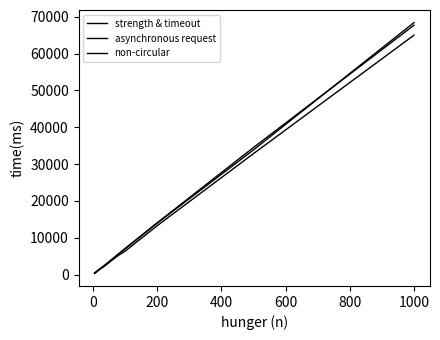

Is this an area chart (filled region under the line)?

No